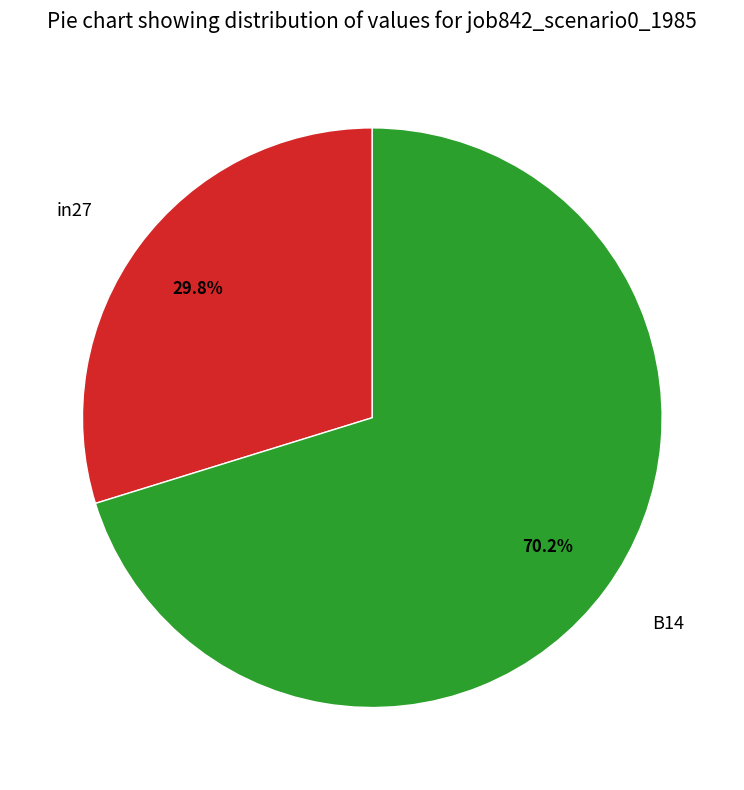

Is there any slice that represents more than half of the pie?

Yes